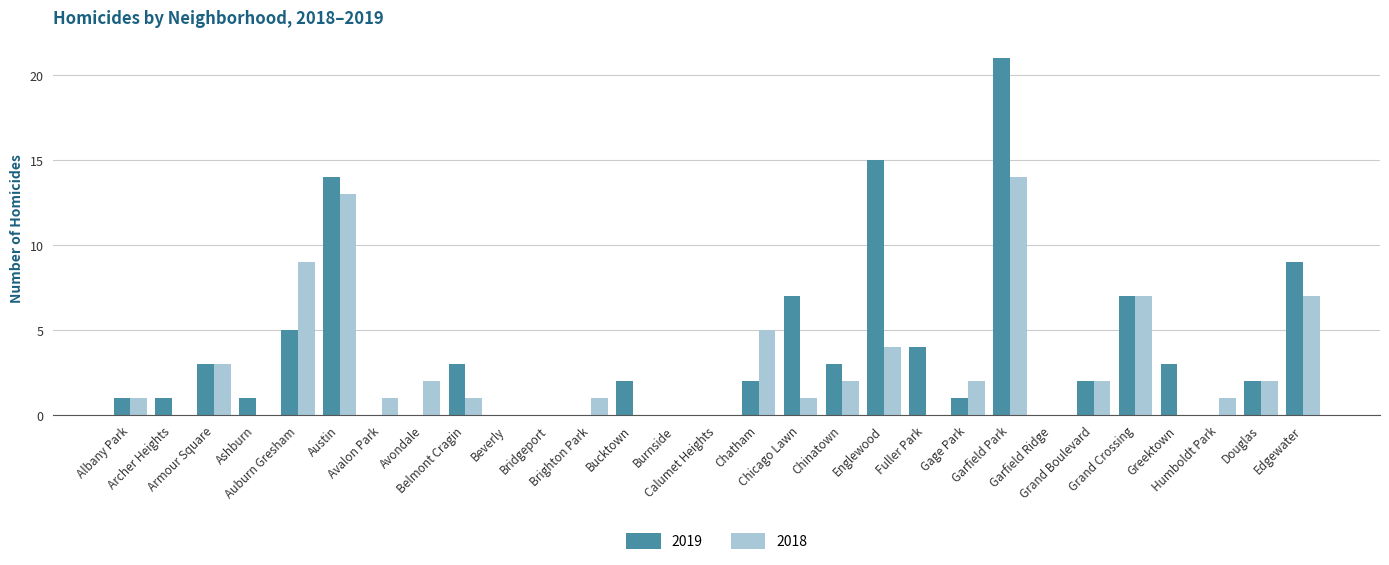

What is the sum of all 2019 values?

106